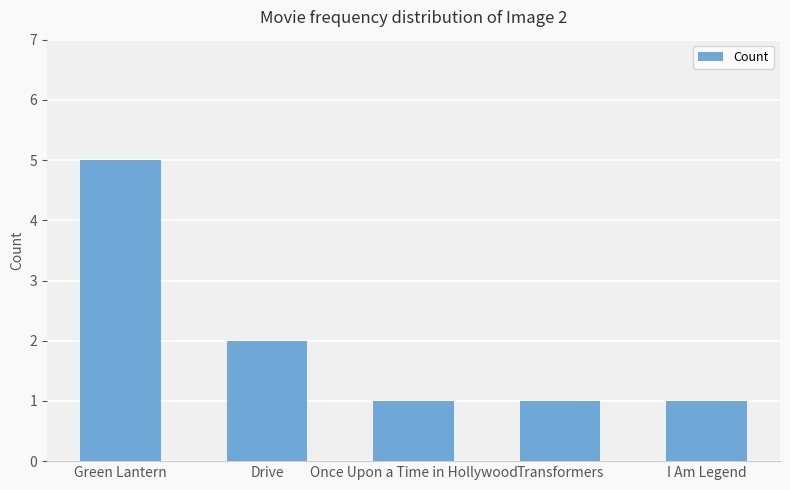

What is the label of the 1st bar from the right?

I Am Legend